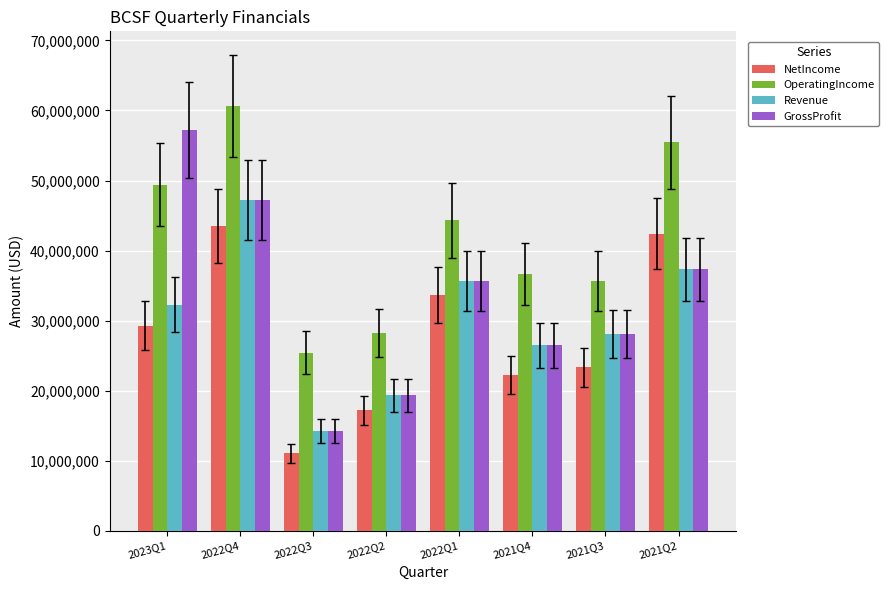

Which category has the lowest value across all series?

2022Q3